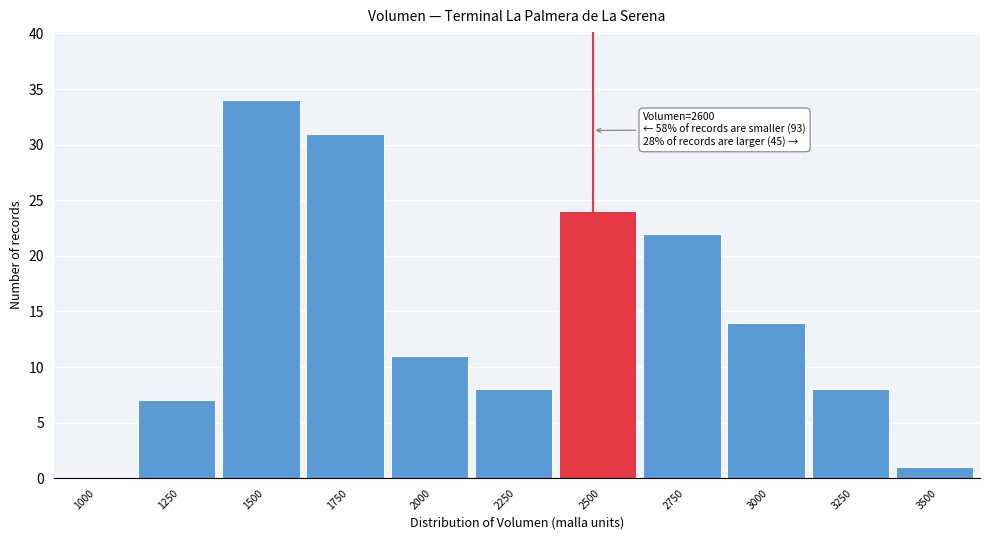

Reading left to right, what are all the values shown in this chart?

1000=0	1250=7	1500=34	1750=31	2000=11	2250=8	2500=24	2750=22	3000=14	3250=8	3500=1